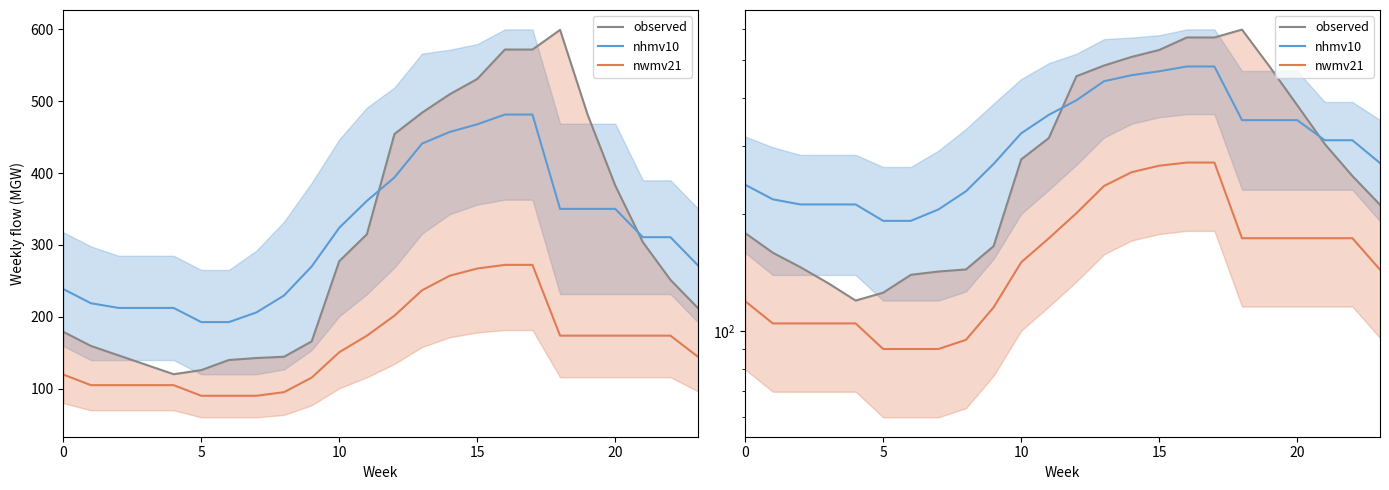

What is the sum of all observed values?

7401.6